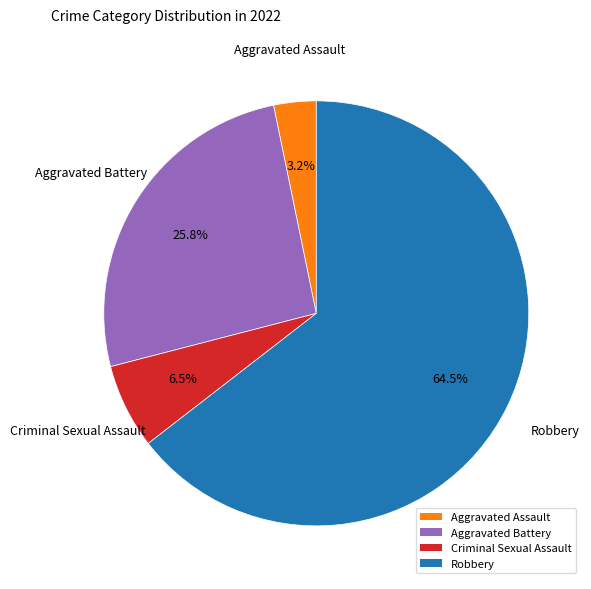

Does Aggravated Battery account for over 50% of the chart?

No